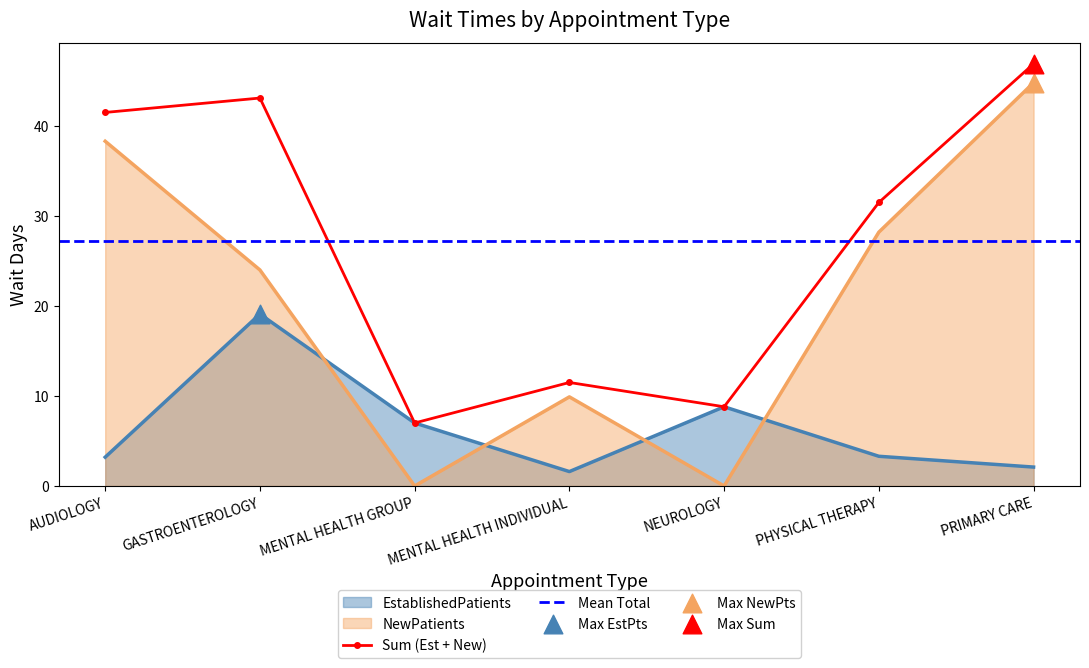

What is the change in value from NEUROLOGY to PHYSICAL THERAPY?

-5.5